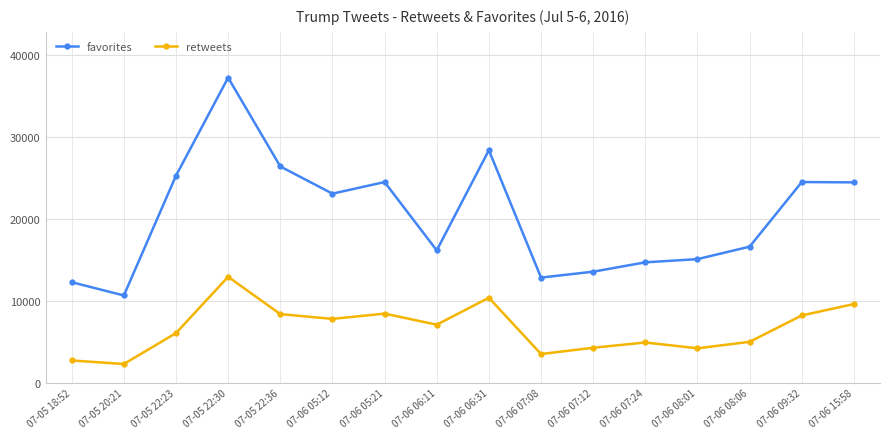

What is the sum of the favorites values at 07-06 08:06 and 07-06 07:12?

30182